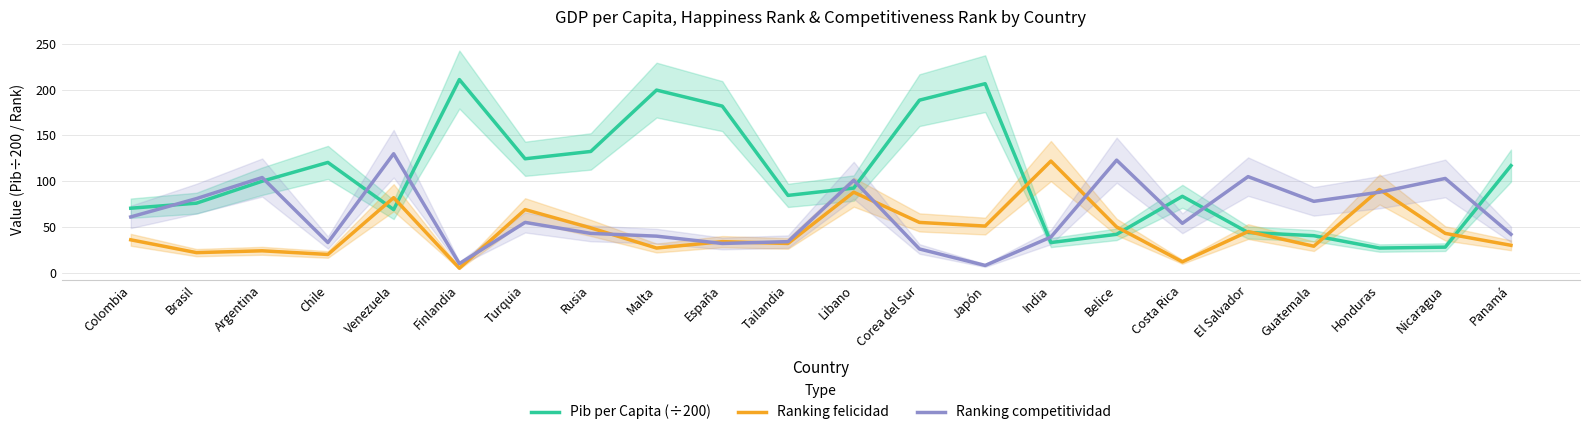

What are all the series names shown in the legend?

Pib per Capita (÷200), Ranking felicidad, Ranking competitividad